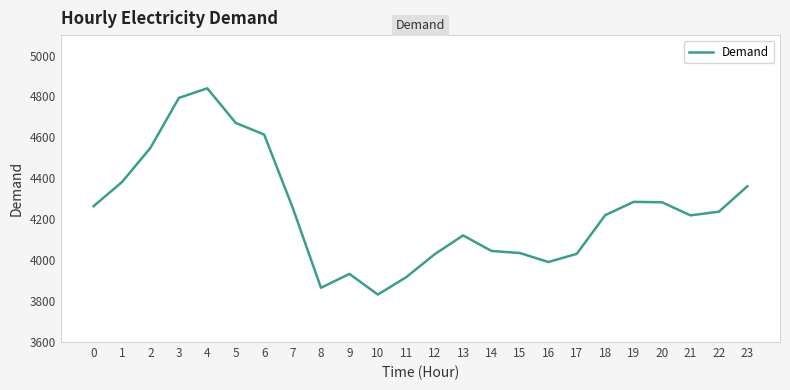

Is it true that the value at 18 is 6809?

False